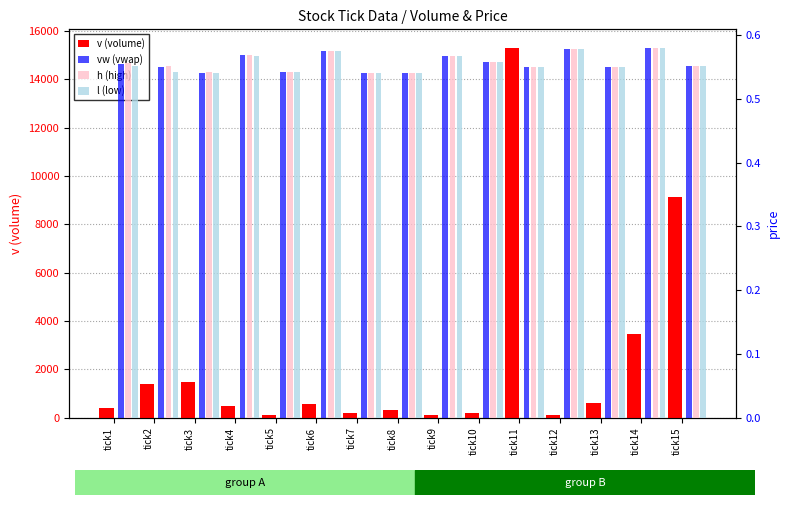

How many data points in v (volume) are above 500?

7